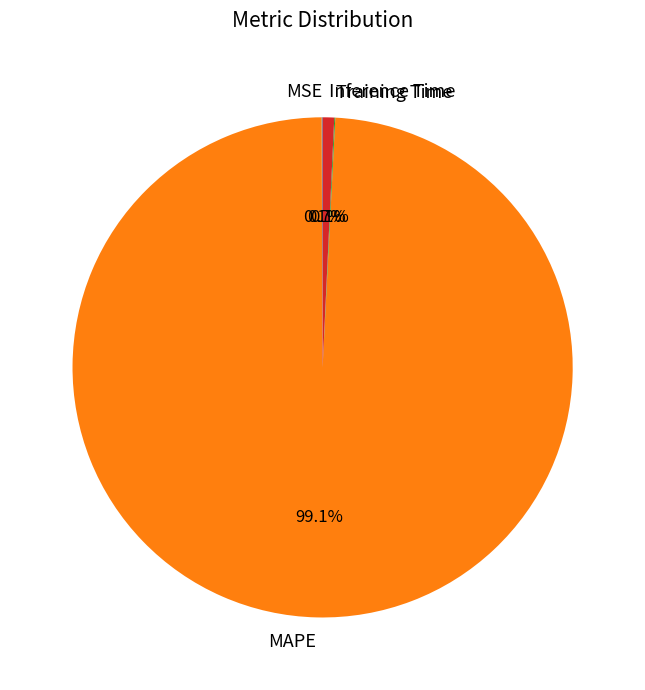

What percentage is the MAPE slice, to the nearest percent?

99%